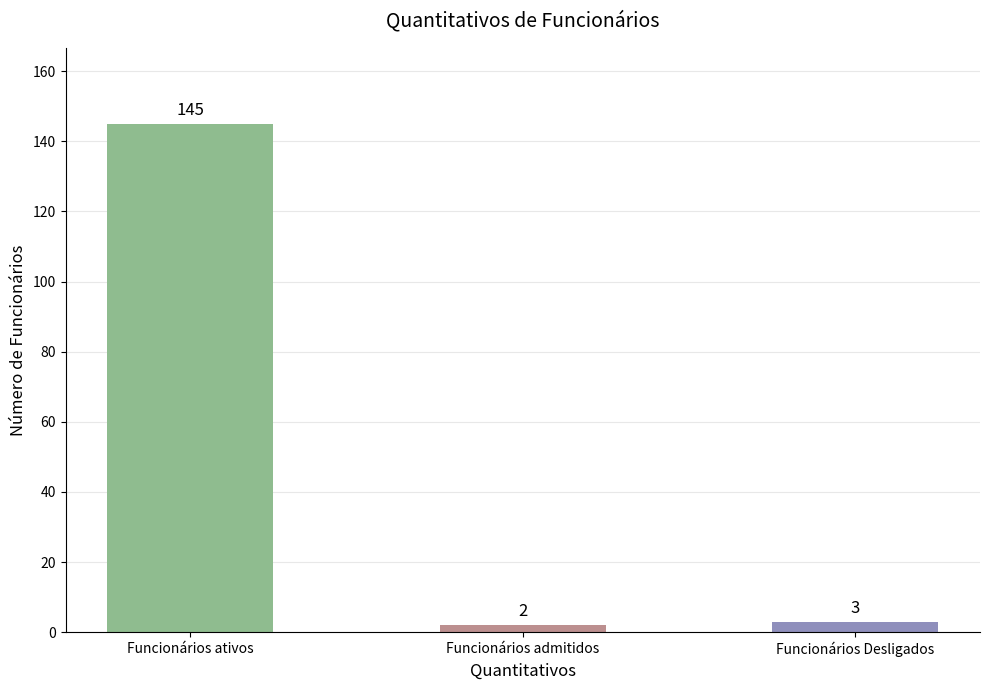

Reading left to right, what are all the values shown in this chart?

Funcionários ativos=145	Funcionários admitidos=2	Funcionários Desligados=3